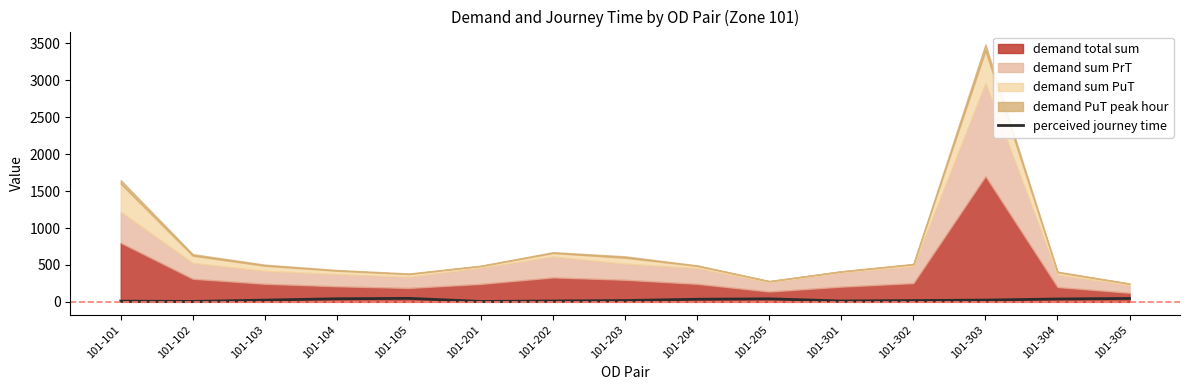

True or false: perceived journey time has a value of 41.2 at 101-205.

True